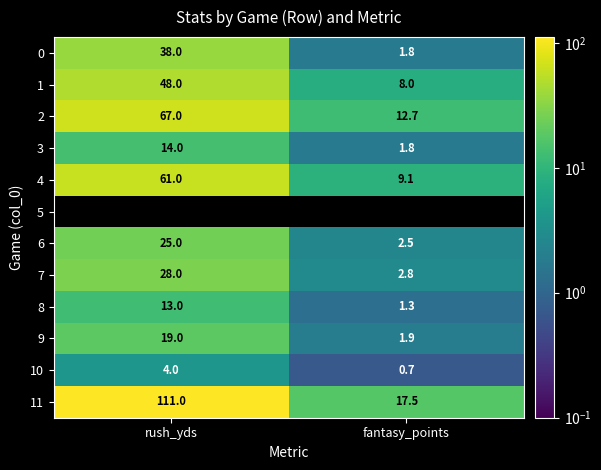

Is it true that 10 equals 4.0 at rush_yds?

True